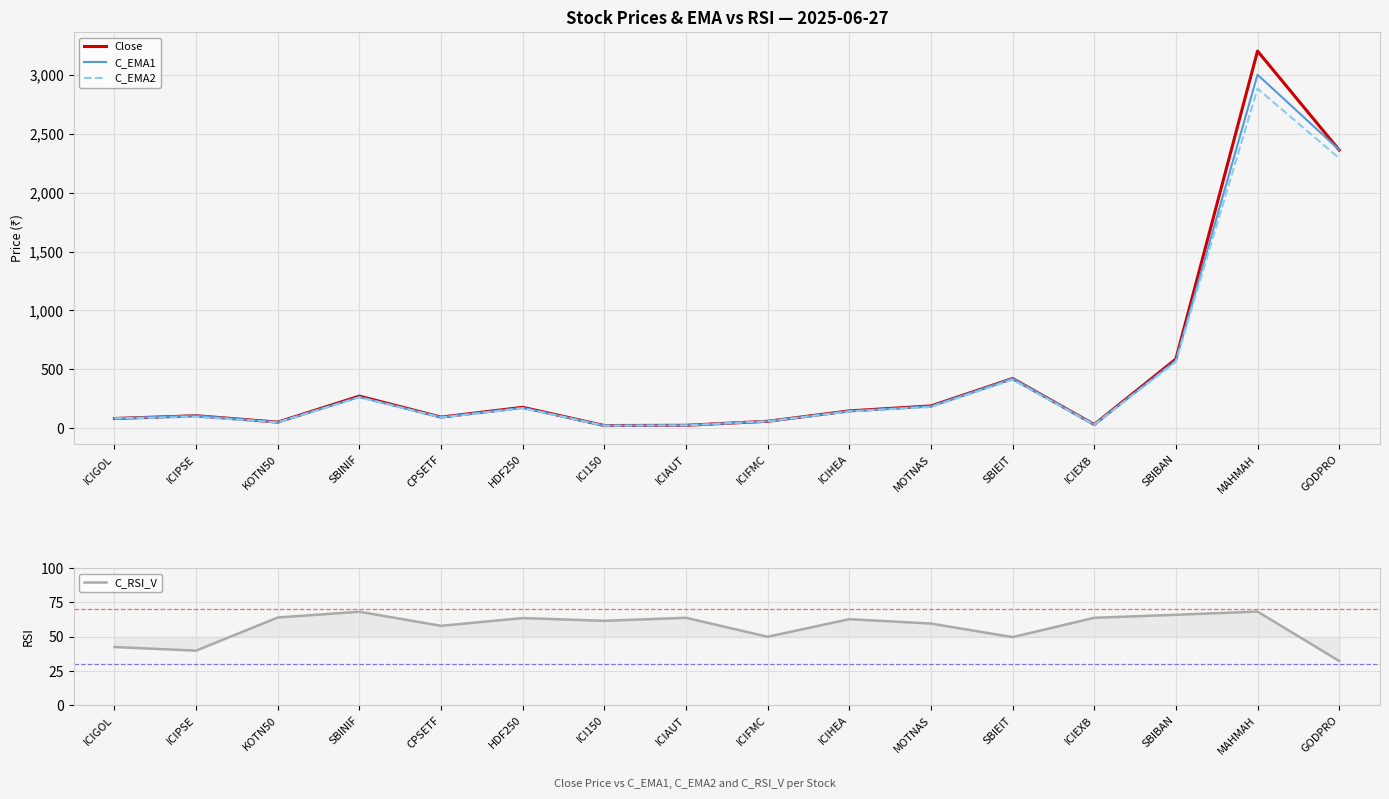

Which series changed the most between KOTN50 and HDF250?

Close